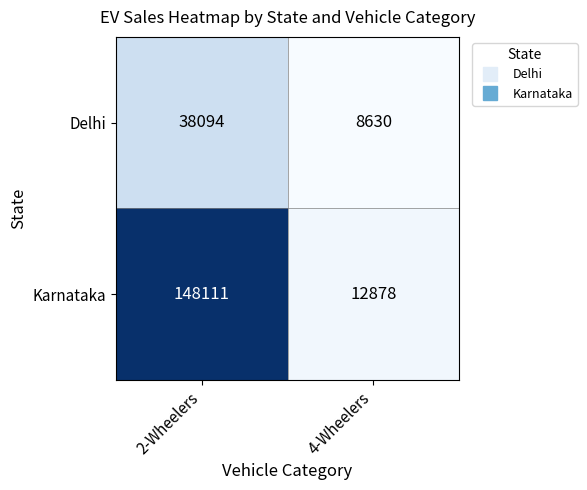

True or false: Delhi has a value of 38094 at 2-Wheelers.

True